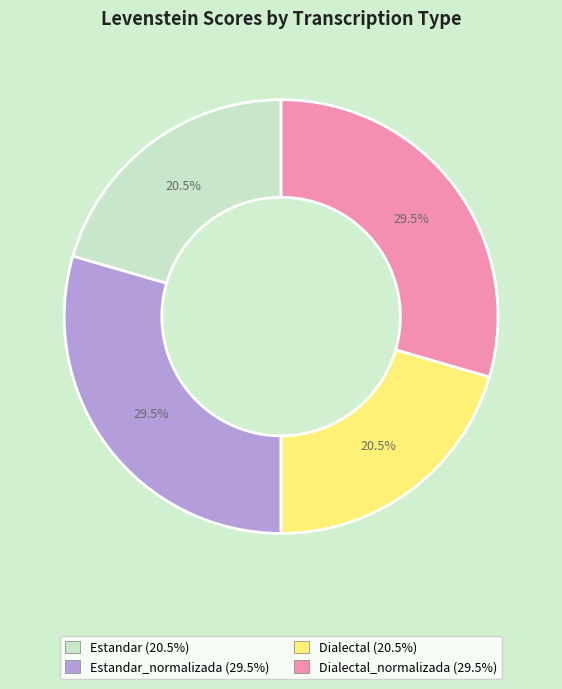

Is there any slice that represents more than half of the pie?

No